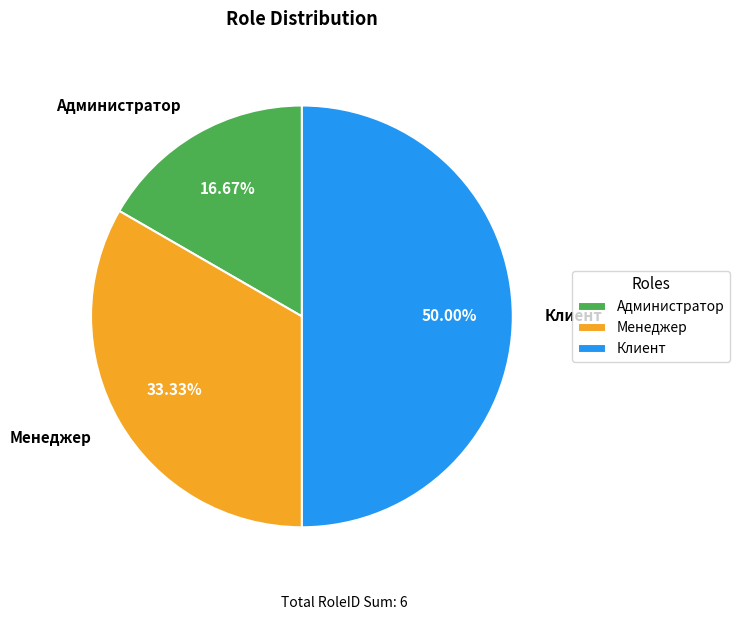

What percentage do Менеджер and Клиент together represent?

83.3%